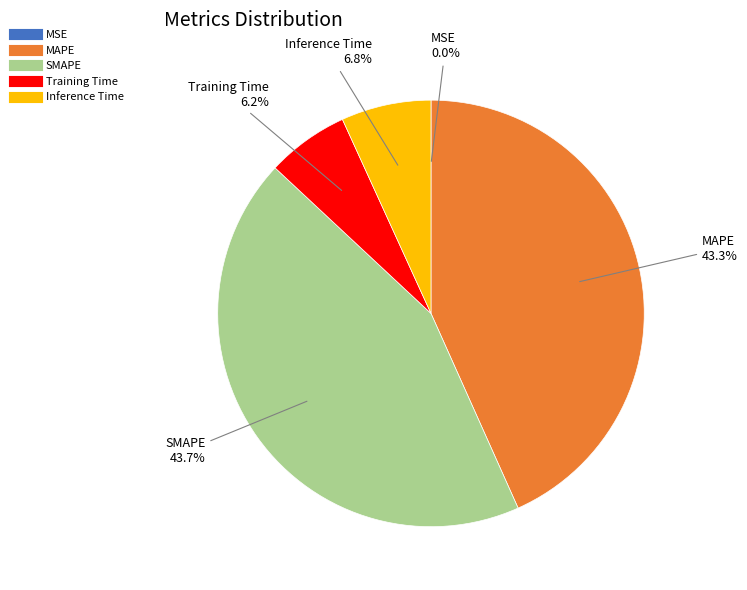

What is the total percentage of Inference Time and SMAPE?

50.5%